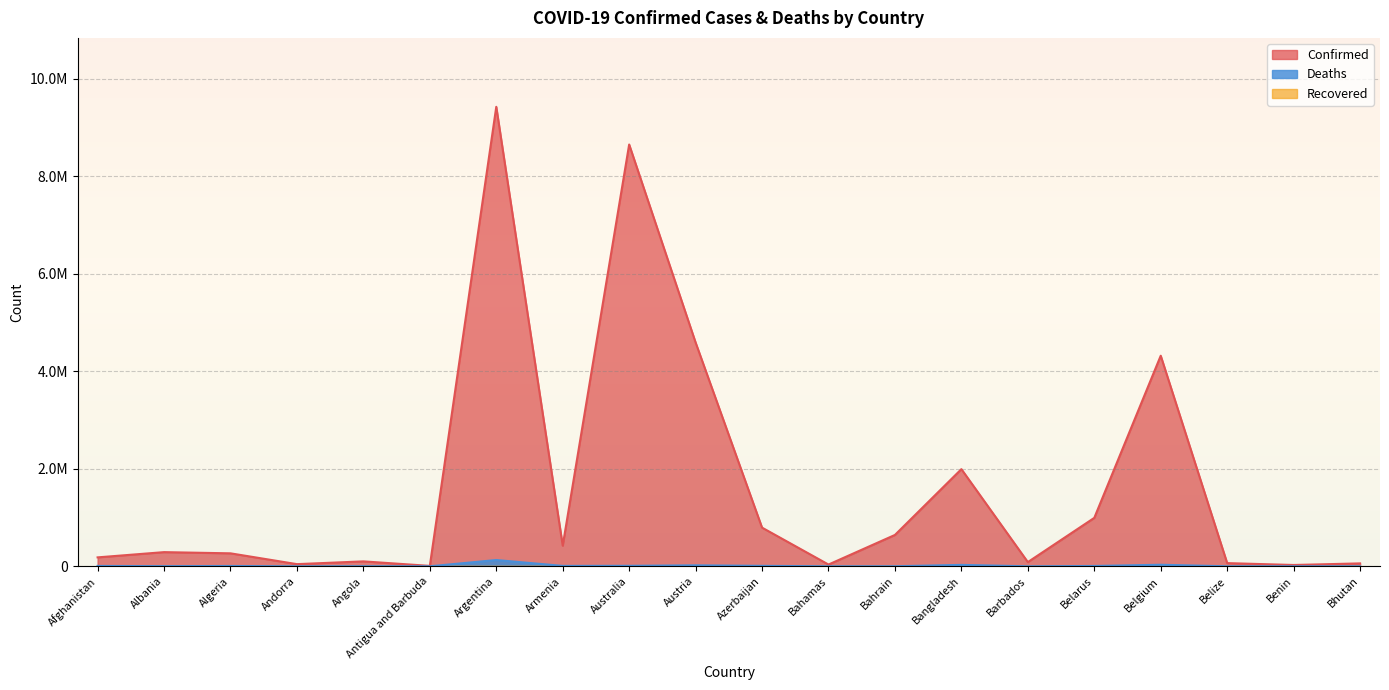

Between Algeria and Albania, which is larger?

Albania